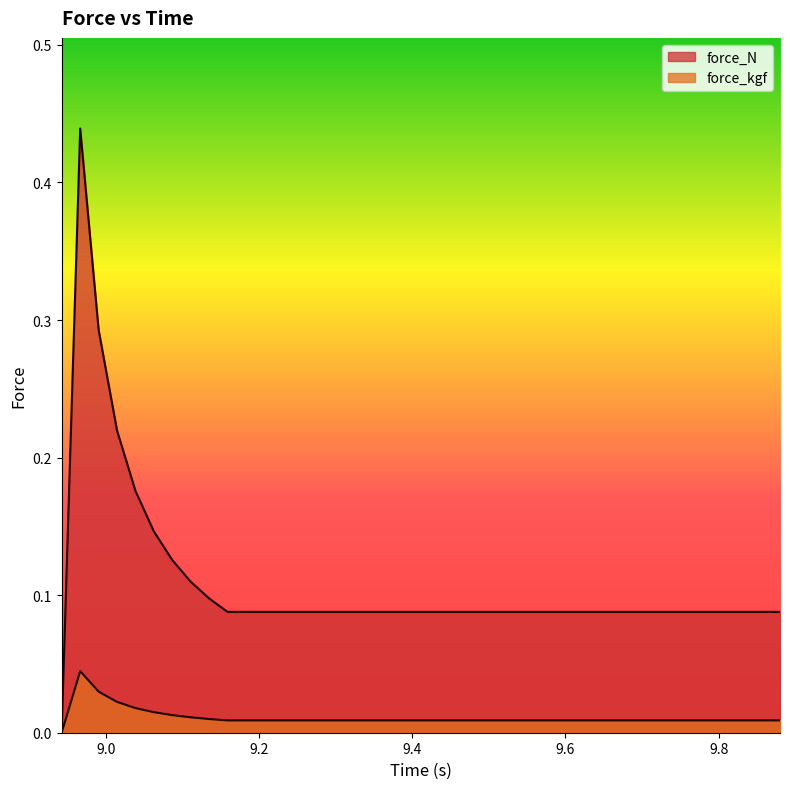

Count the force_N values in the range 0 to 1.

40